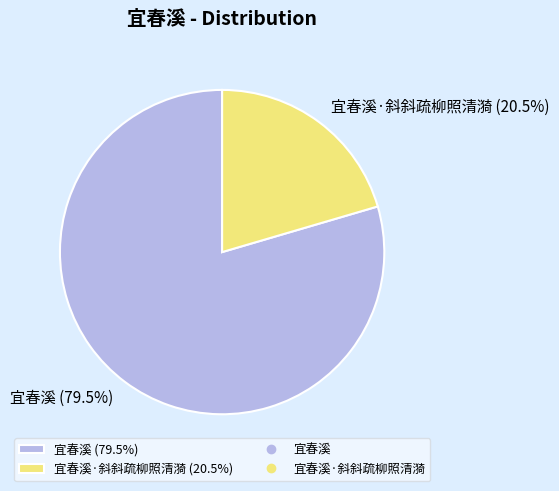

Is there any slice that represents more than half of the pie?

Yes